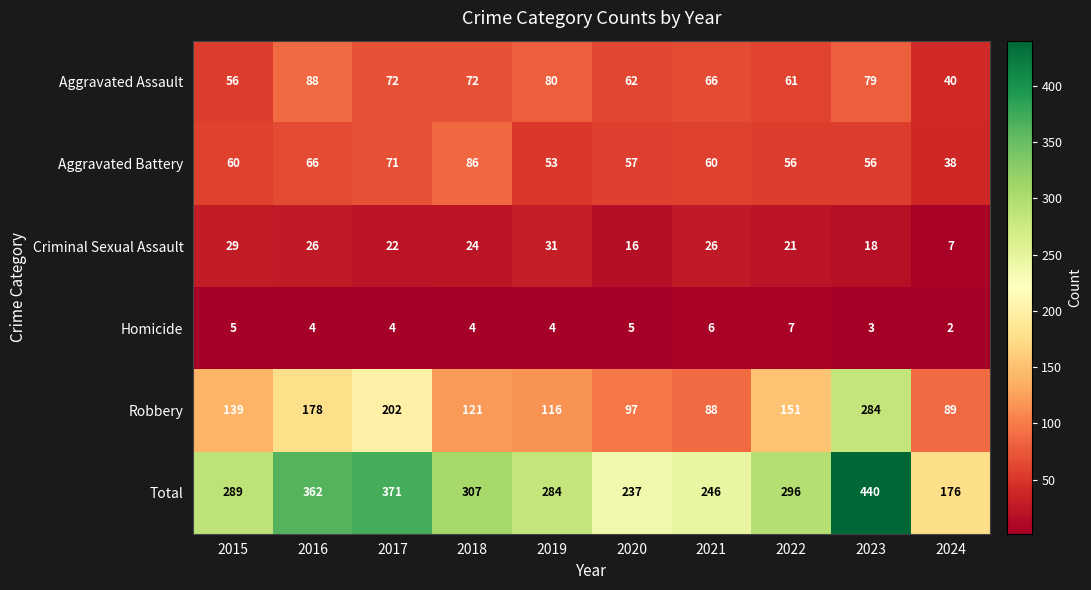

At which category does the chart reach its minimum across all series?

2024